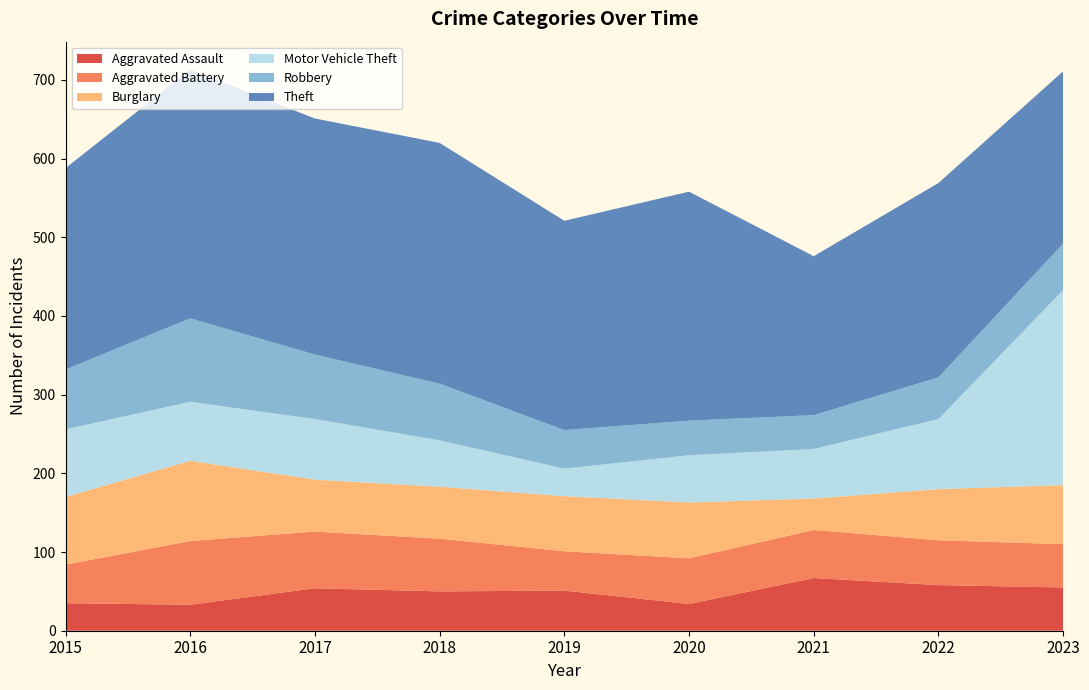

Reading left to right, what are all the values shown in this chart?

Aggravated Assault: 2015=35	2016=33	2017=54	2018=50	2019=51	2020=34	2021=67	2022=58	2023=55
Aggravated Battery: 2015=49	2016=81	2017=72	2018=67	2019=50	2020=58	2021=61	2022=57	2023=55
Burglary: 2015=86	2016=102	2017=66	2018=66	2019=70	2020=71	2021=40	2022=65	2023=75
Motor Vehicle Theft: 2015=86	2016=75	2017=77	2018=59	2019=35	2020=60	2021=63	2022=89	2023=248
Robbery: 2015=76	2016=106	2017=82	2018=72	2019=49	2020=44	2021=43	2022=53	2023=59
Theft: 2015=256	2016=316	2017=300	2018=306	2019=266	2020=291	2021=202	2022=247	2023=219